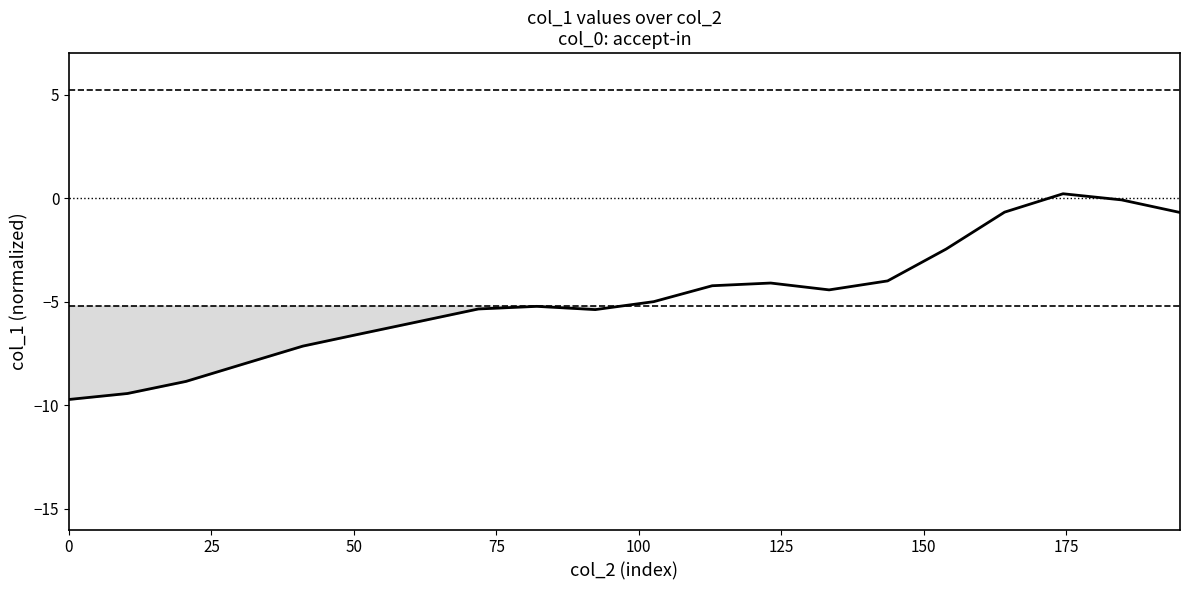

What is the greatest value displayed?

0.2